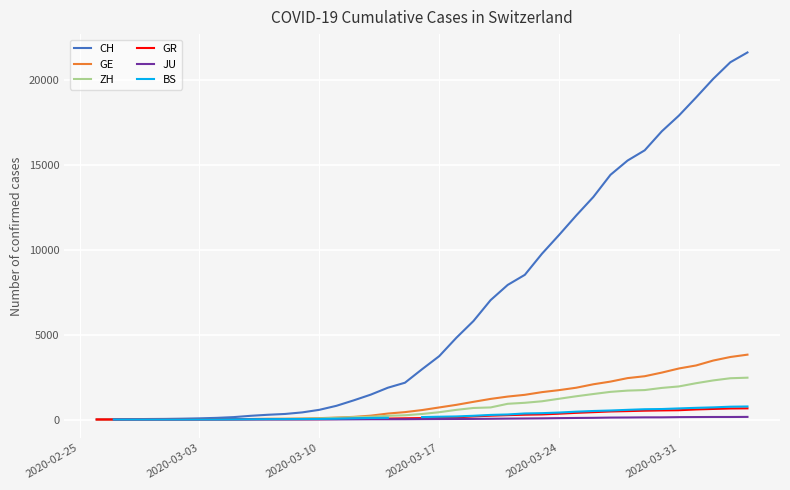

What is the value of the GE point at the 12th from the left?

43.0